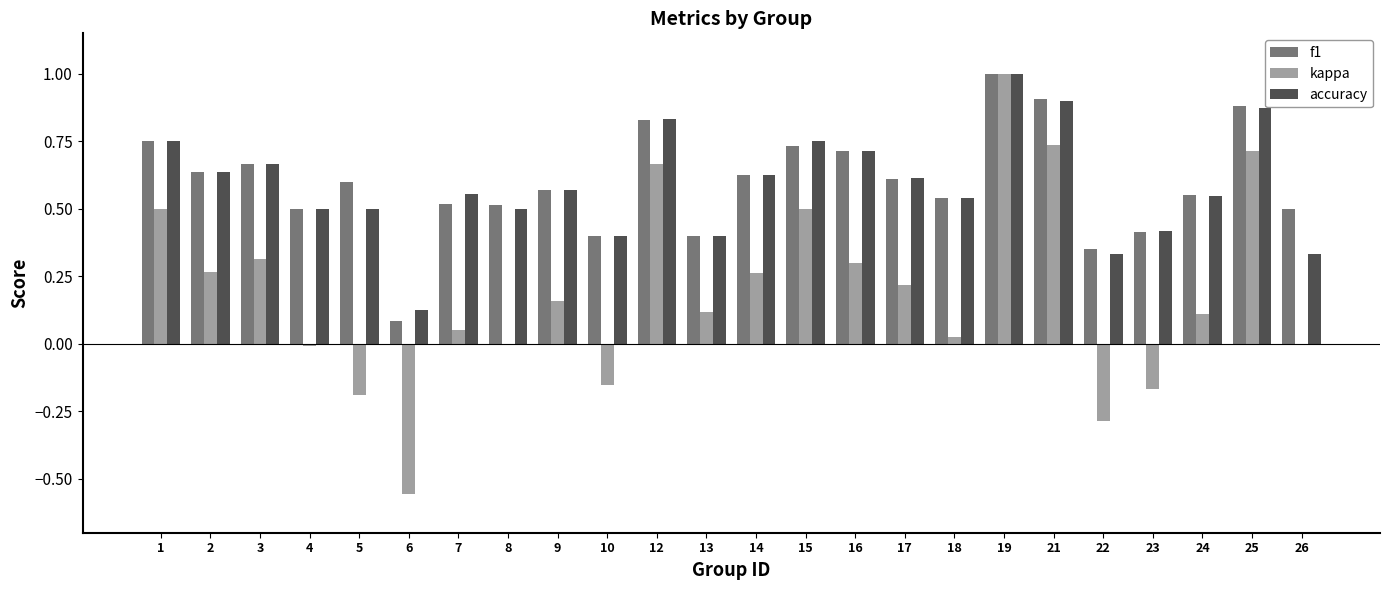

What is the highest value of the f1 series?

1.0